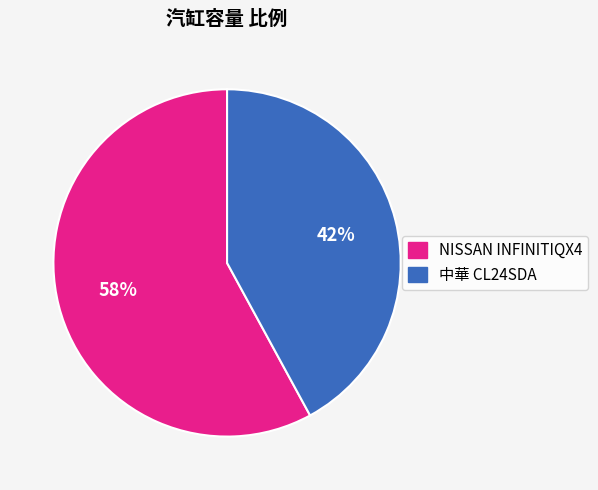

To the nearest percent, what portion does 中華 CL24SDA represent?

42%